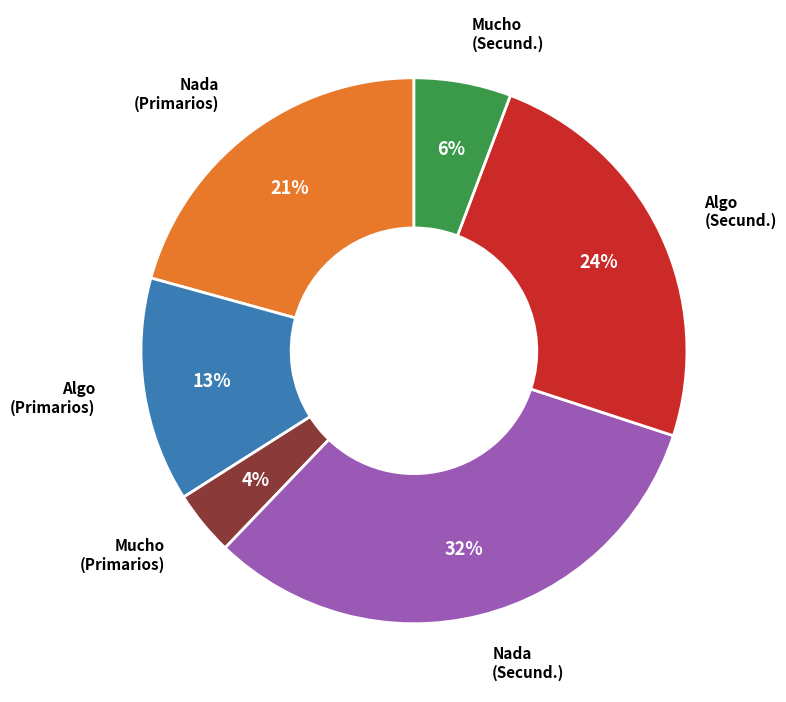

To the nearest percent, what is the average slice percentage?

17%